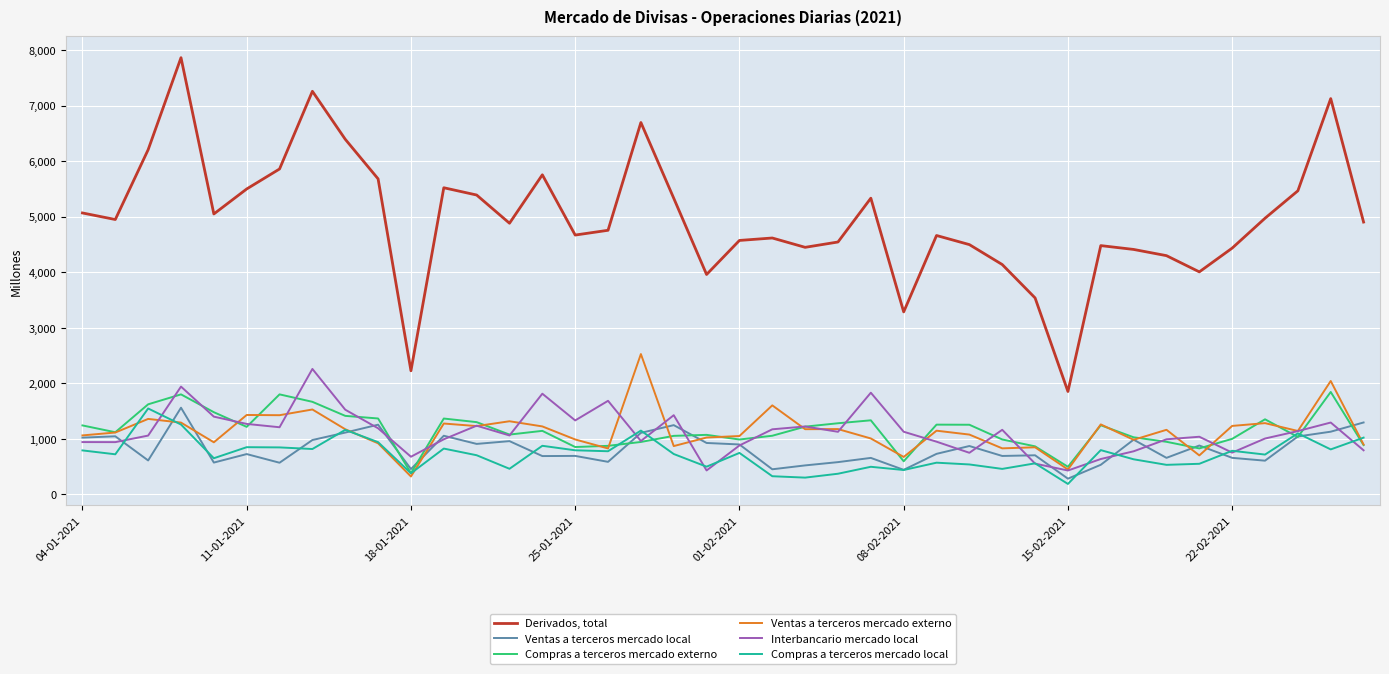

What is the maximum value shown in the chart?

7866